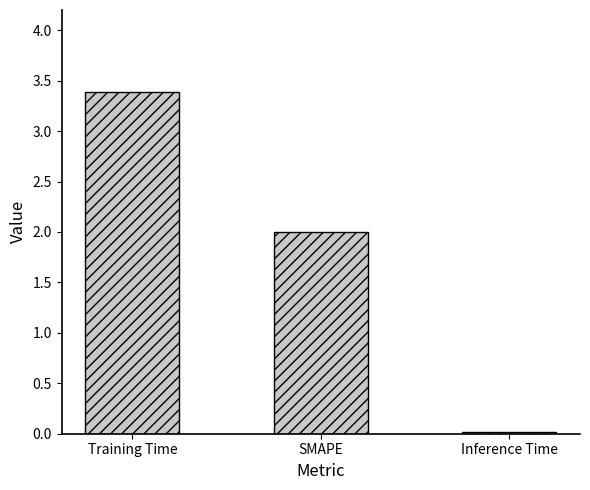

What is the value of the 1st bar from the left?

3.4